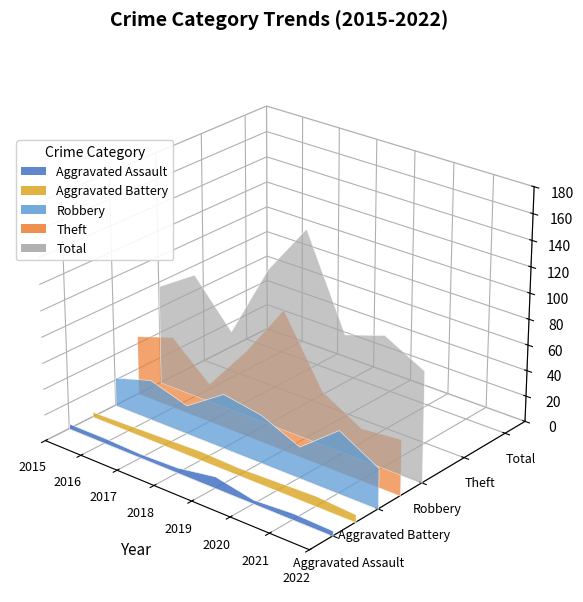

Reading right to left, list all the values displayed in this chart.

Aggravated Assault: 4	5	3	9	4	3	4	4
Aggravated Battery: 6	8	7	6	7	6	5	4
Robbery: 31	48	24	37	42	22	31	22
Theft: 43	40	57	108	66	30	56	46
Total: 85	101	91	160	120	62	96	77